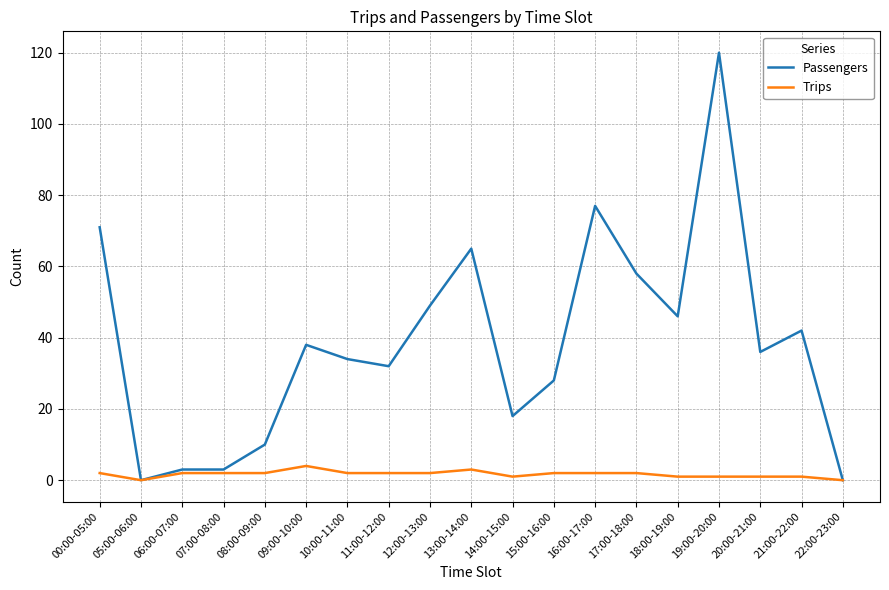

How many distinct data groups are displayed?

2